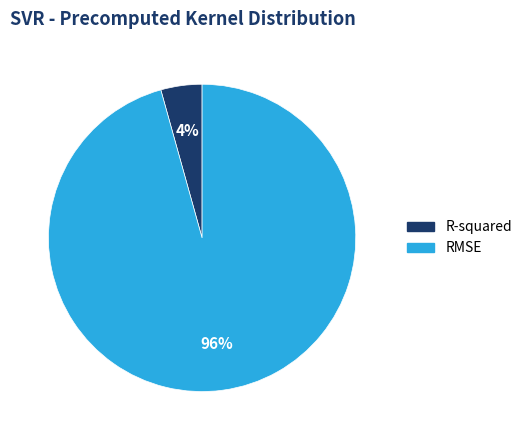

Which slice represents more than half of the pie?

RMSE